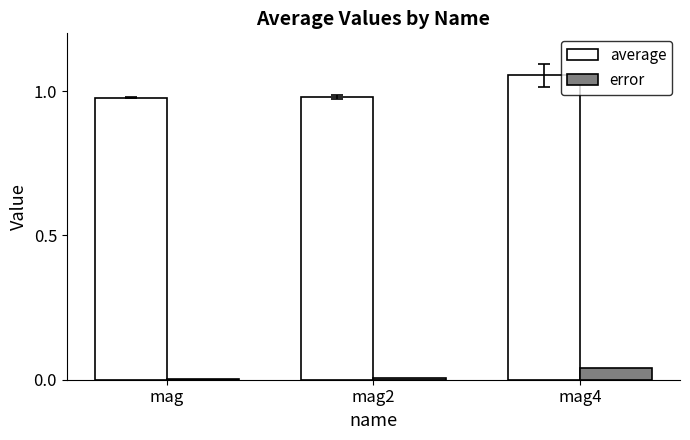

The error series shows 0.0 at mag2. True or false?

True